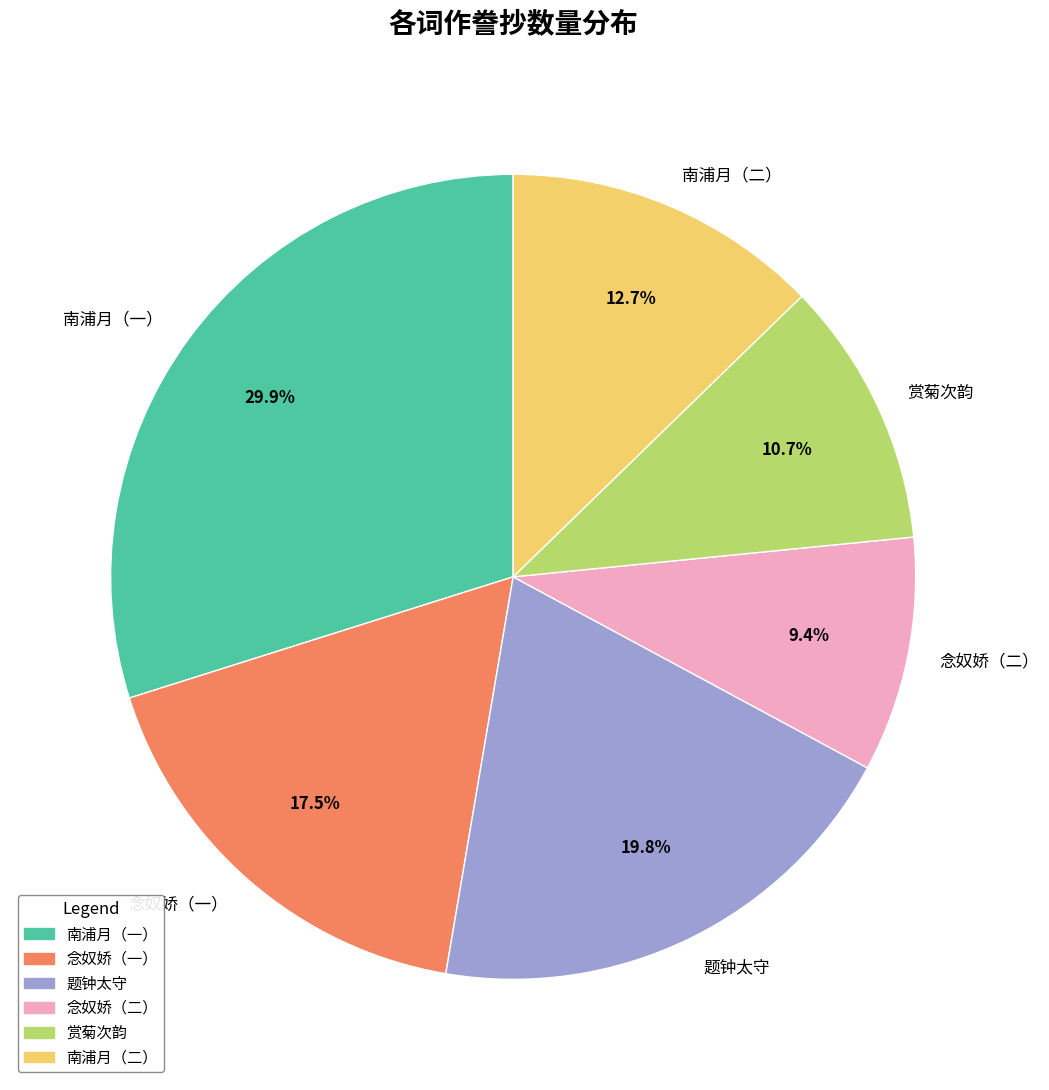

To the nearest percent, what is the difference between the largest and smallest slice percentages?

20%